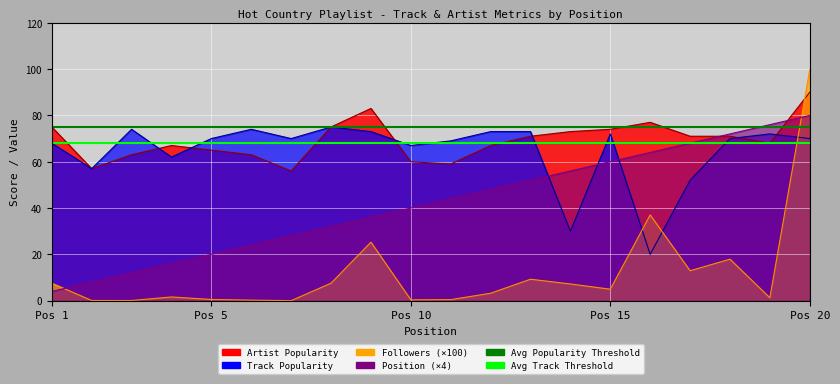

The Avg Track Threshold series shows 121 at Pos 5. True or false?

False